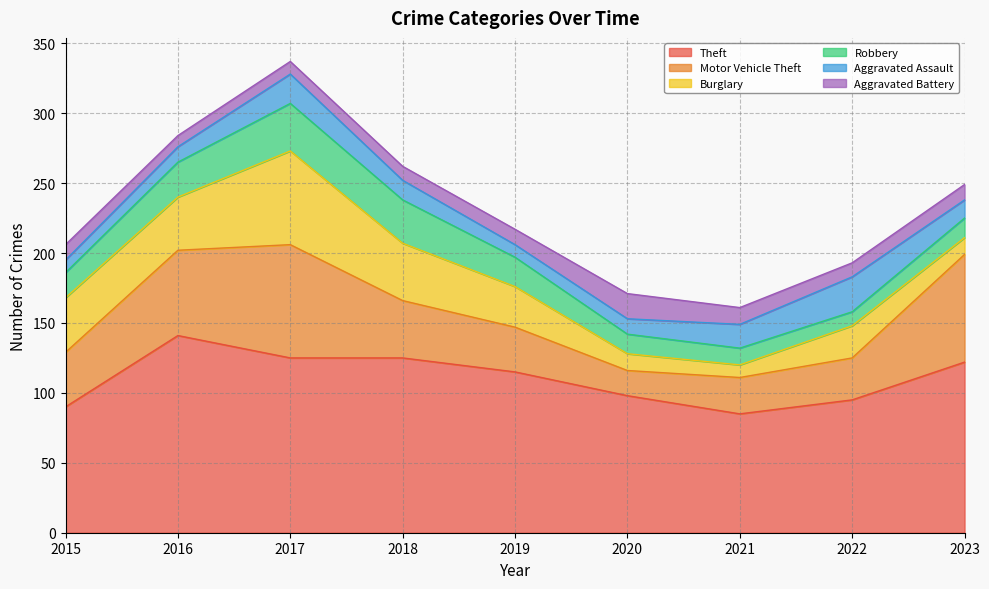

At which category does Burglary reach its first local peak?

2017